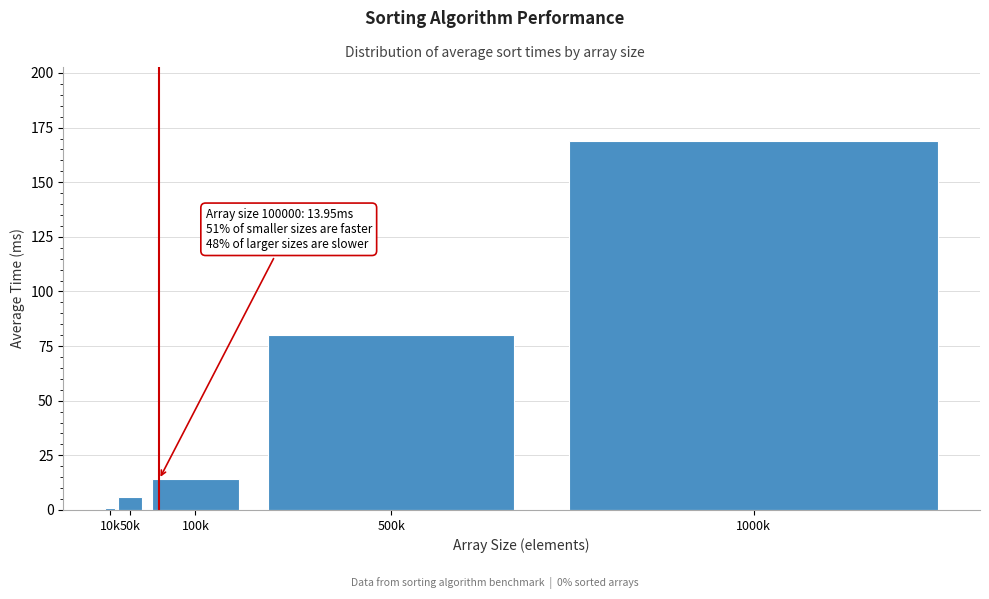

What is the average value?

54.0